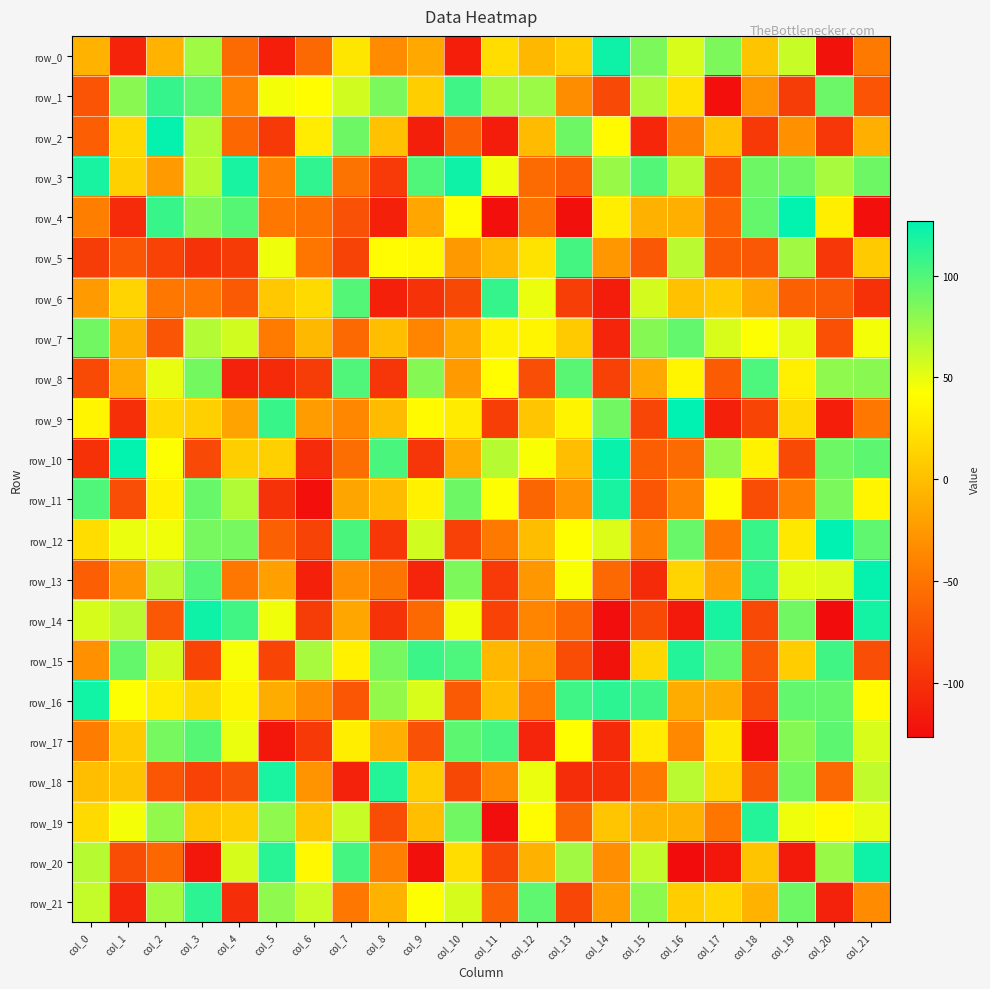

Is it true that row_15 equals 93 at col_1?

True